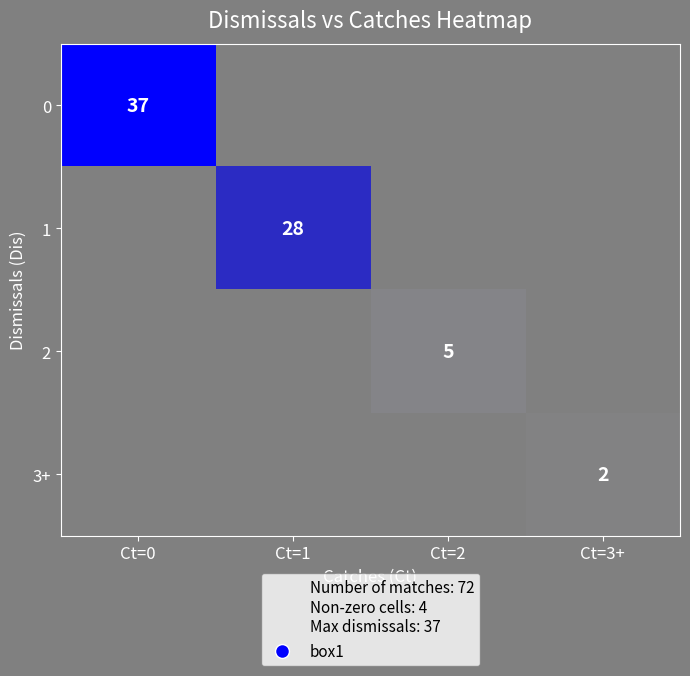

Count the number of data series in this chart.

4